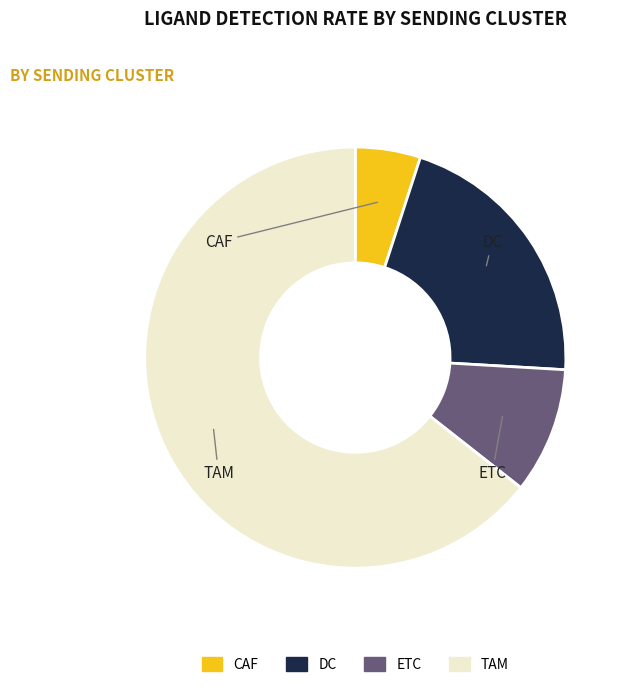

Is it true that TAM is 64% of the pie?

True